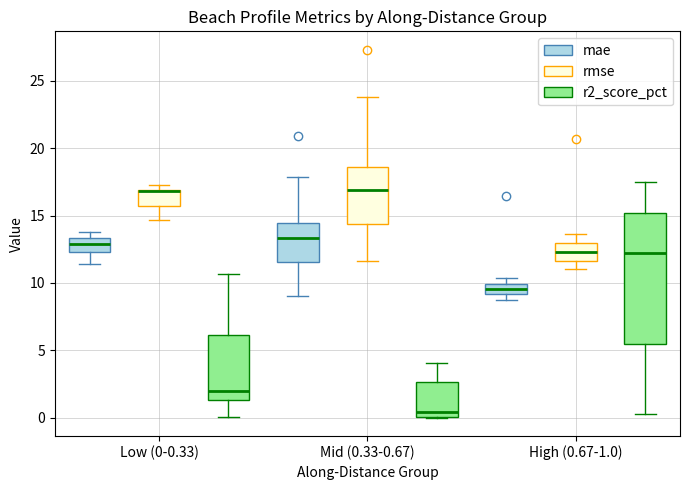

Which box is the tallest, from its lower edge to its upper edge?

High (0.67-1.0) (r2_score_pct)